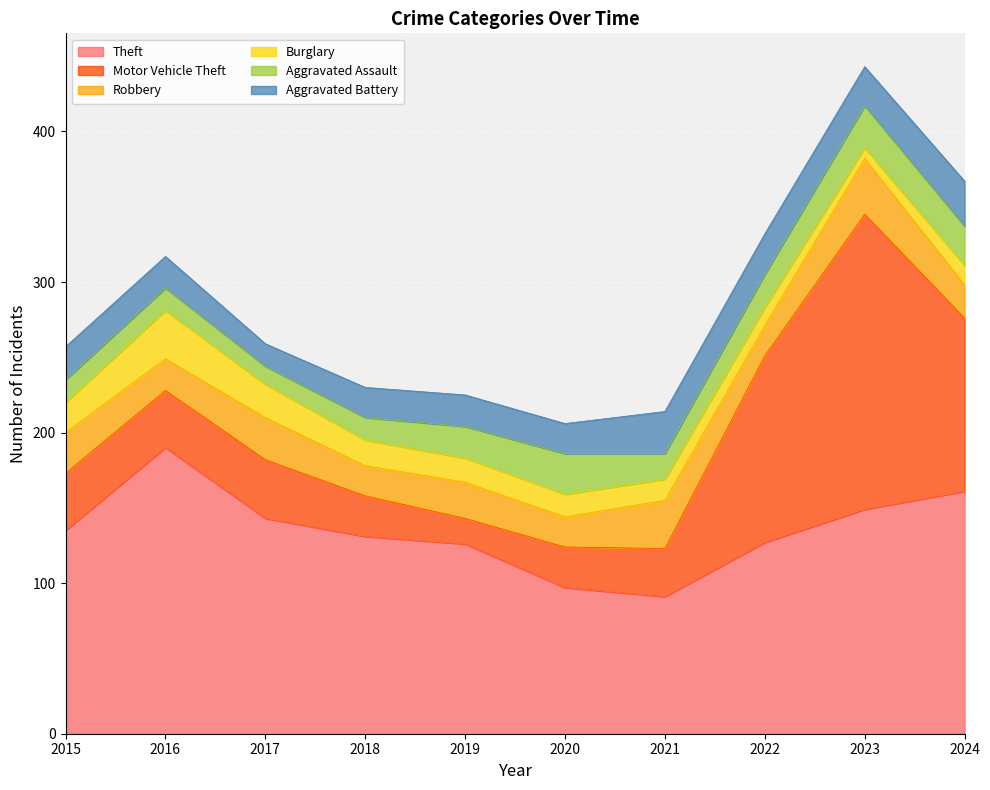

Between 2021 and 2024, which series saw the biggest shift?

Motor Vehicle Theft